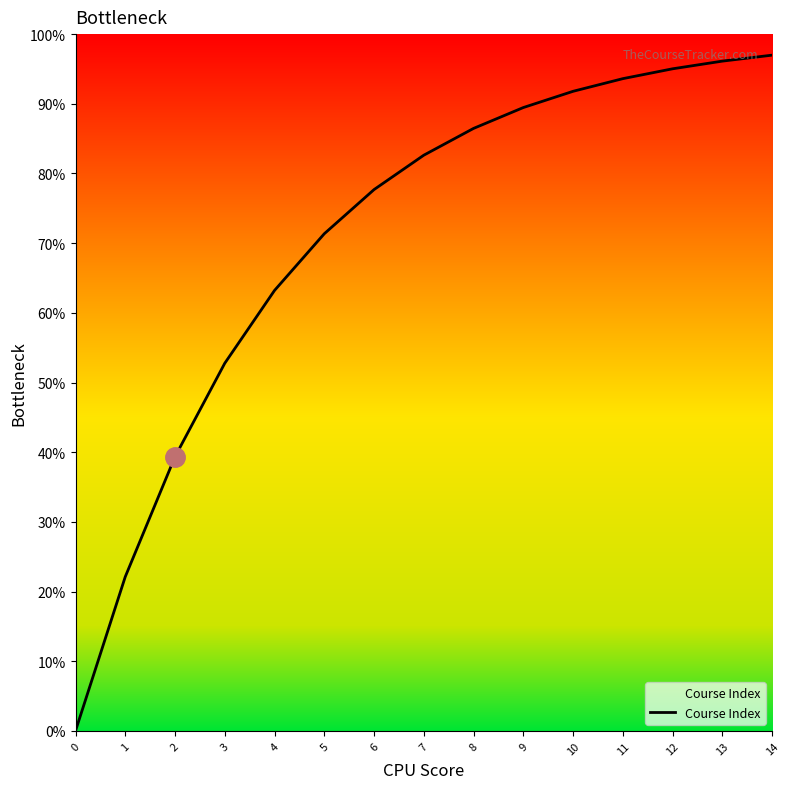

What is the difference between the values at 3 and 0?

52.8